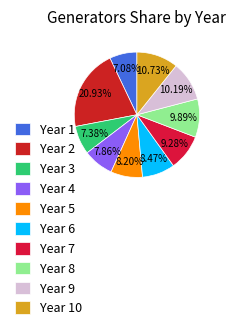

Does any single category account for the majority?

No